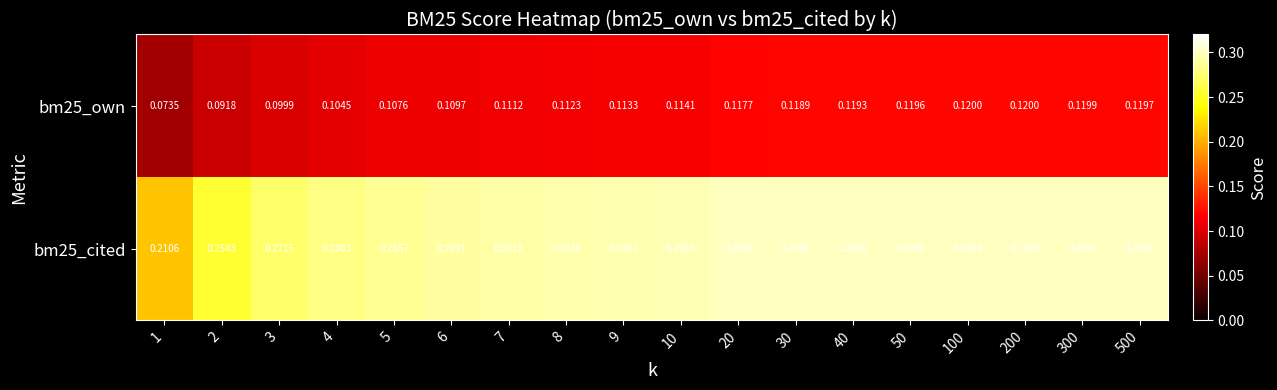

Is the value of bm25_cited at 20 greater than the value of bm25_own at 200?

Yes